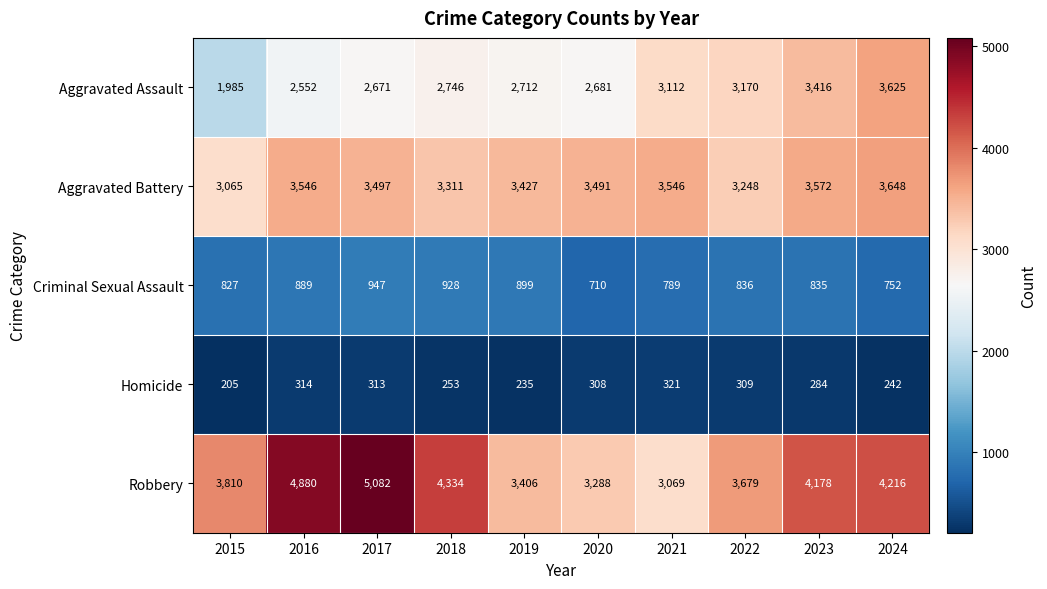

How many series are shown in this chart?

5